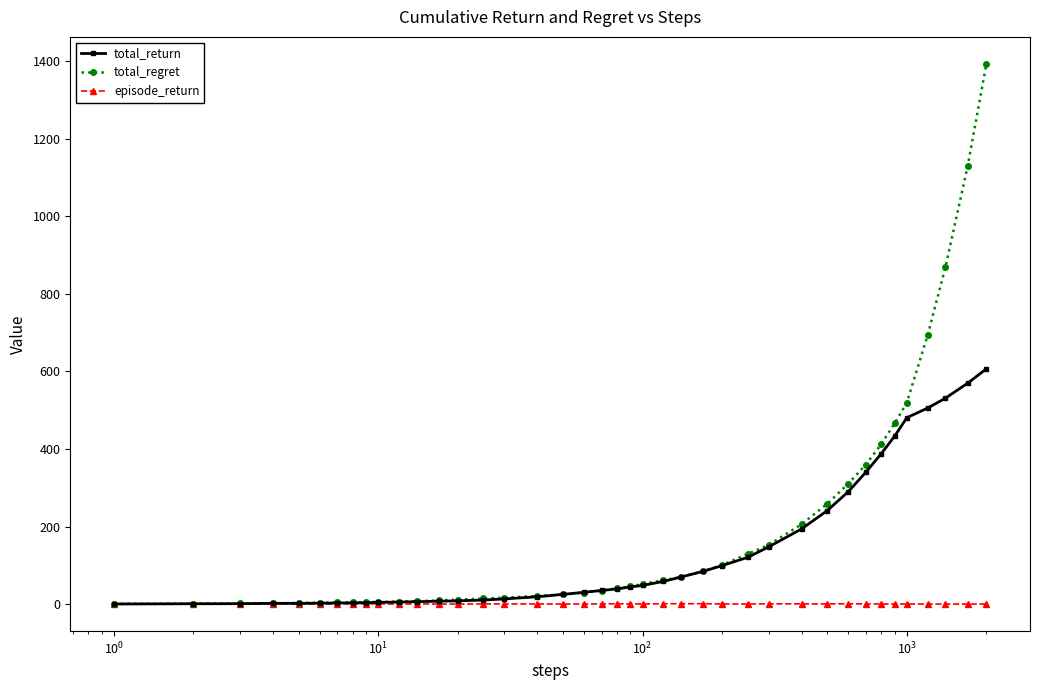

At how many categories does at least one series exceed 753?

3